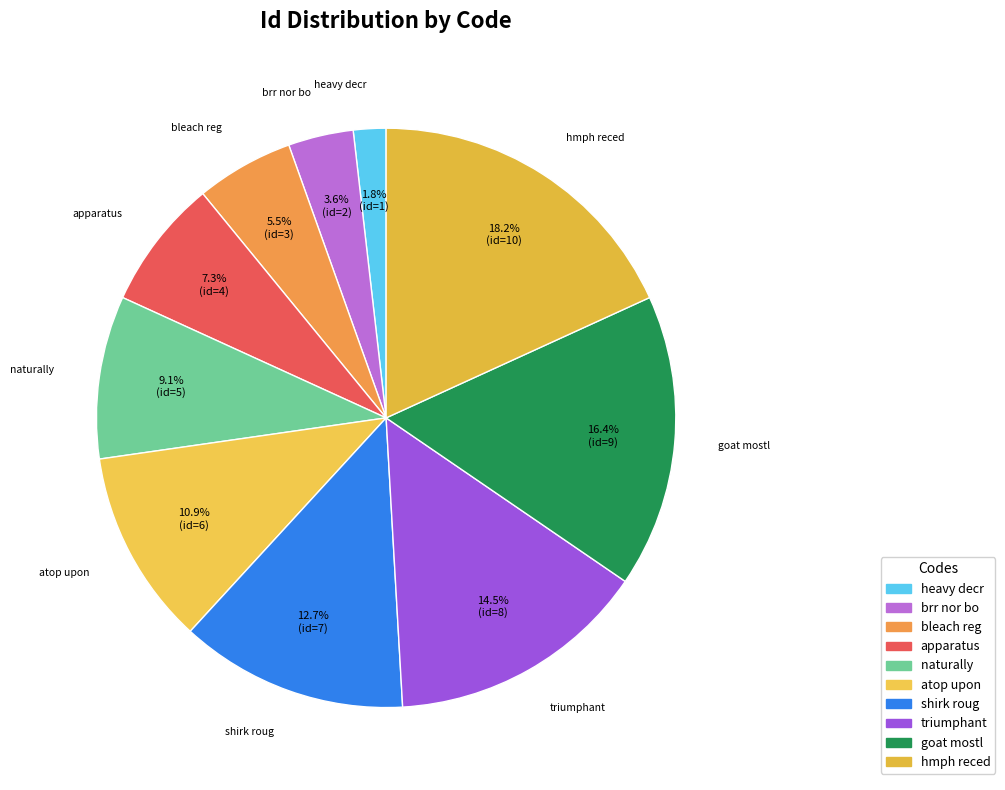

Count the number of slices in the pie.

10